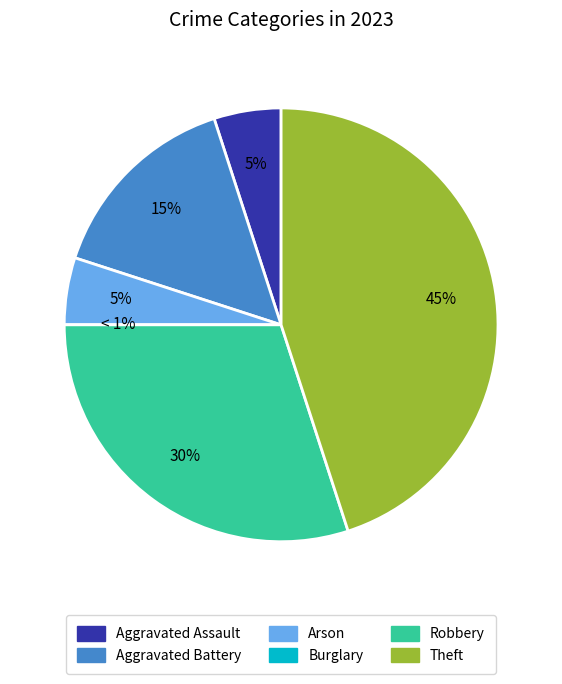

How many slices are in this pie chart?

6